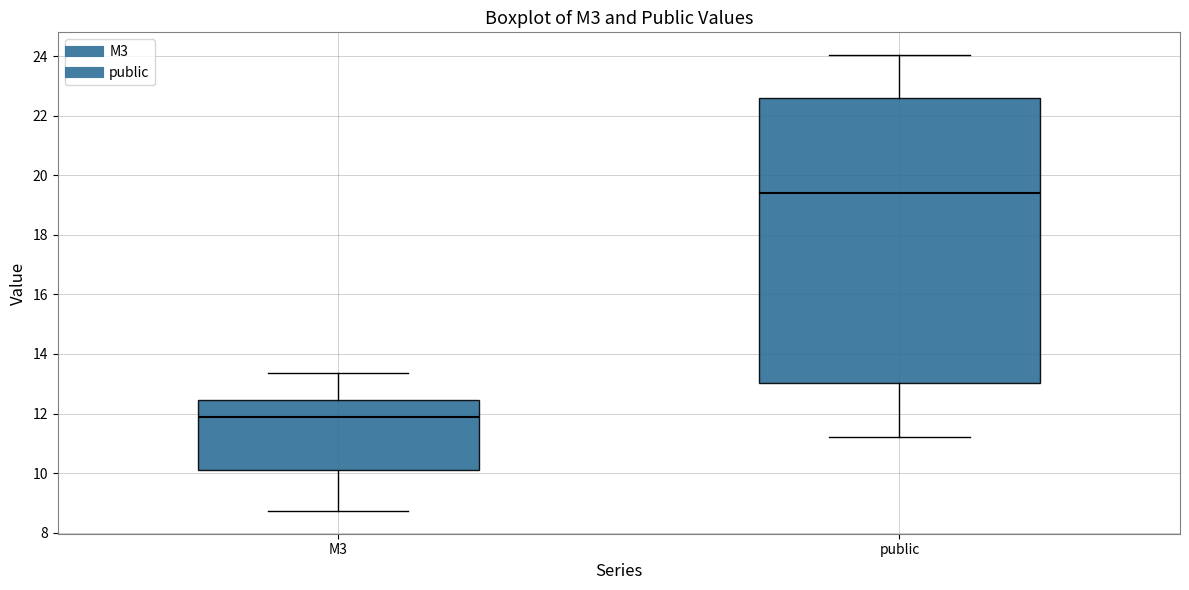

Comparing the boxes themselves (not the whiskers), which one is the tallest?

public